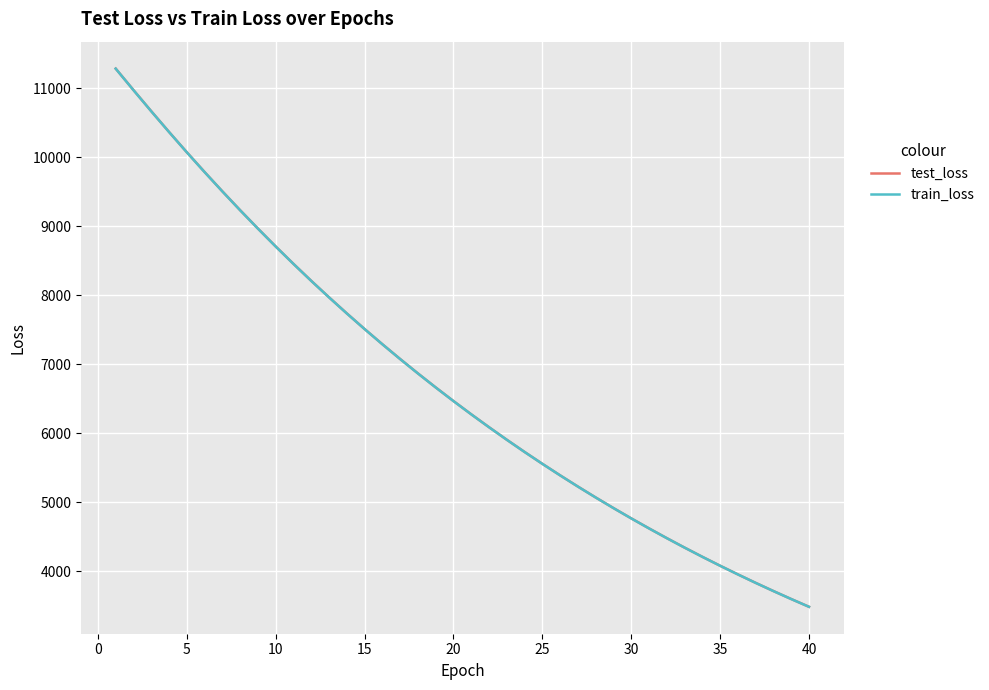

Count the number of categories in the chart.

40